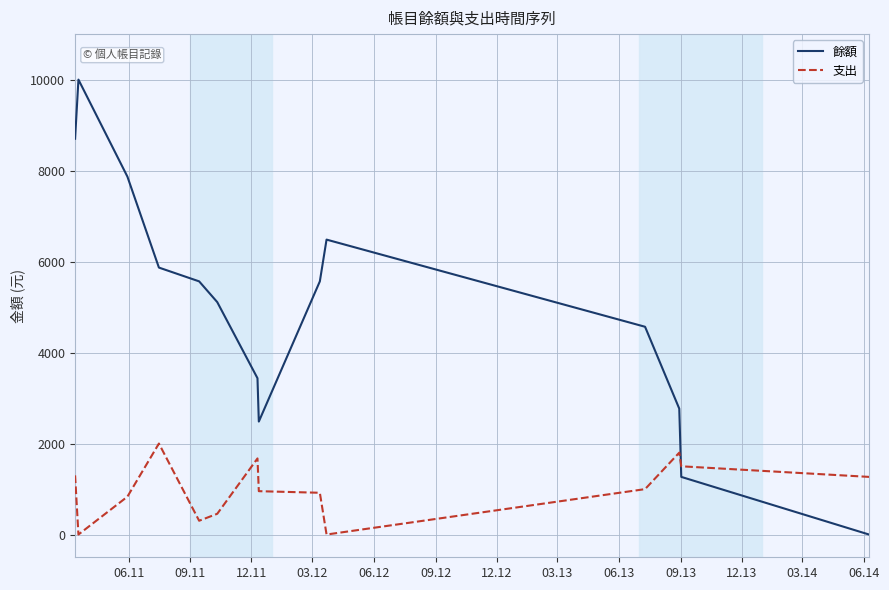

What is the highest value of the 餘額 series?

10000